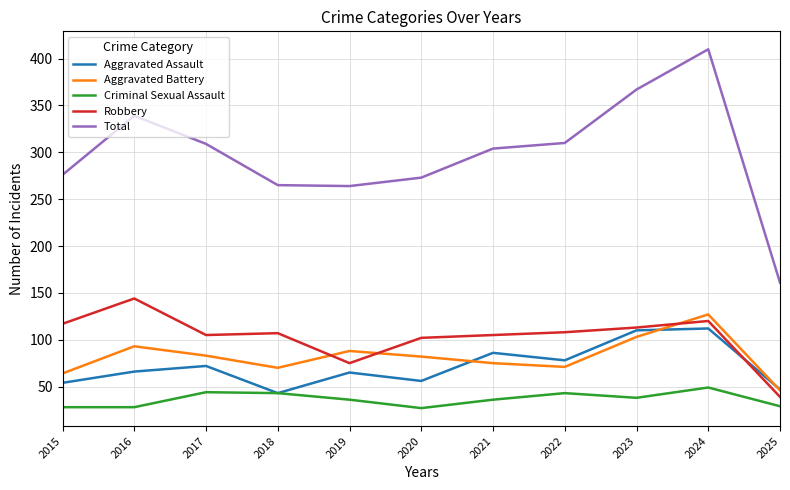

What is the lowest value of the Aggravated Assault series?

43